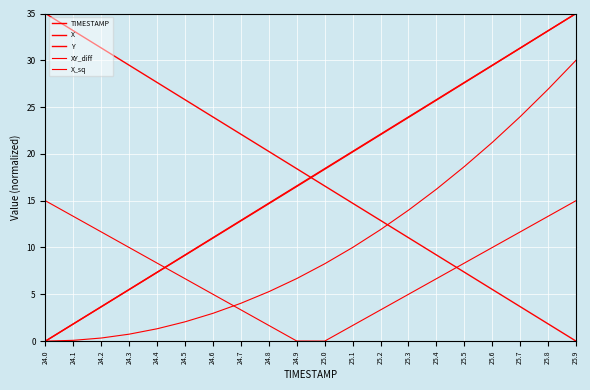

Is this an area chart (filled region under the line)?

No